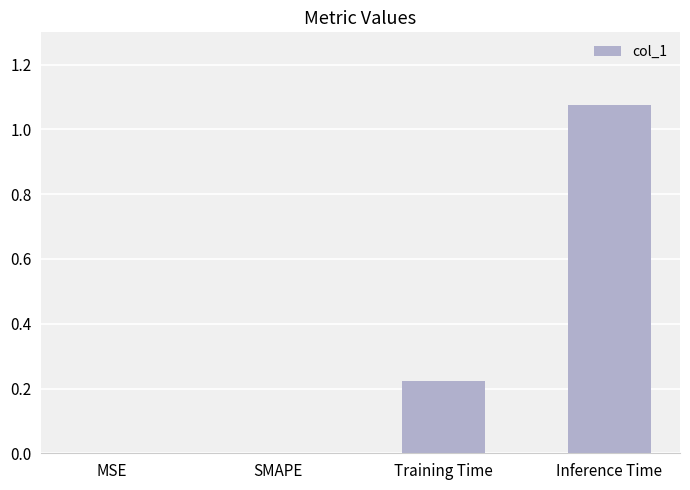

What is the average value?

0.3